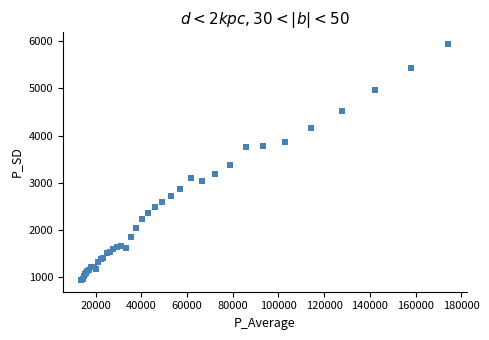

What Y value in the scatter plot is closest to 3438?

3375.7